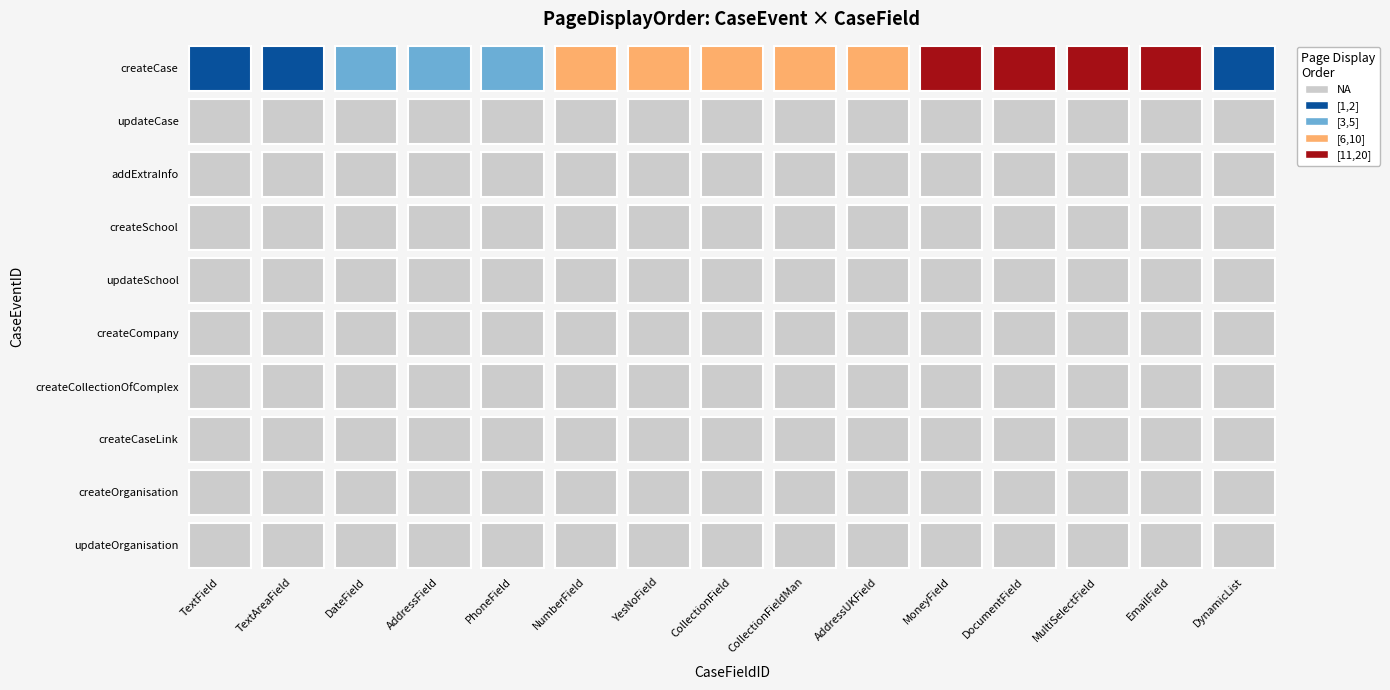

Between AddressUKField and DateField, which is larger?

AddressUKField